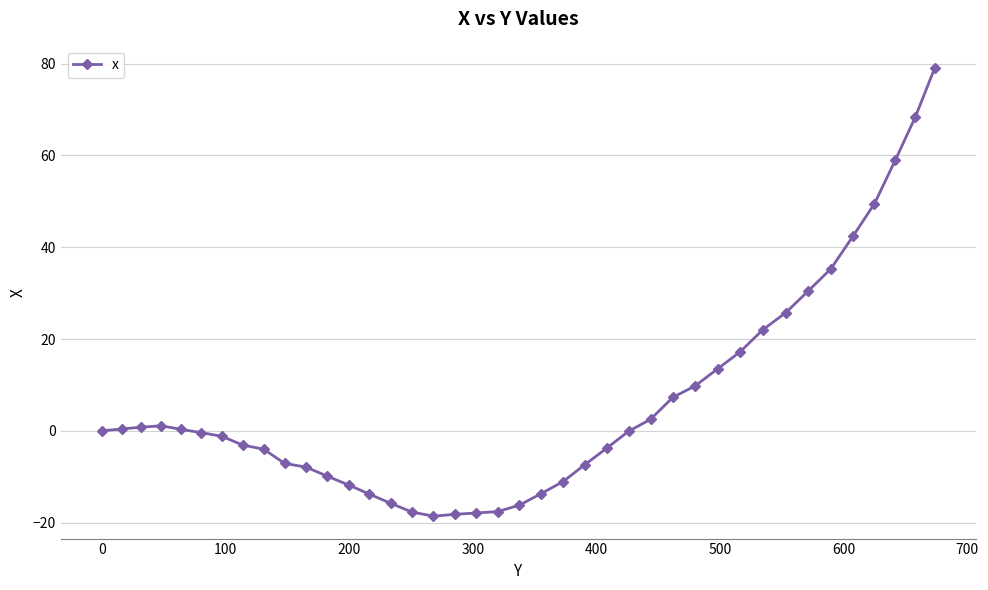

What is the sum of all values?

247.4